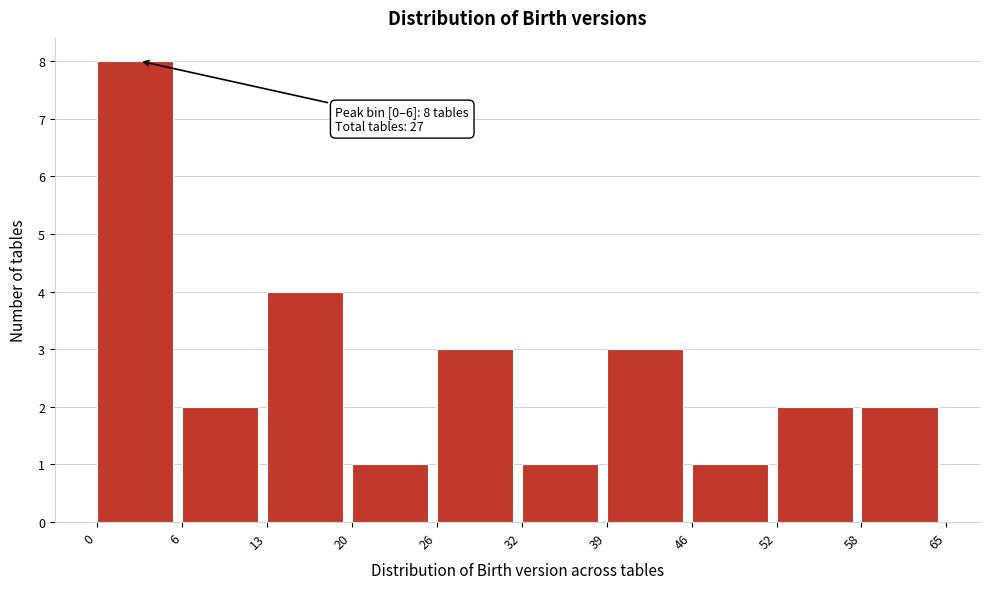

Which range on the x-axis has the tallest bar?

0 to 6